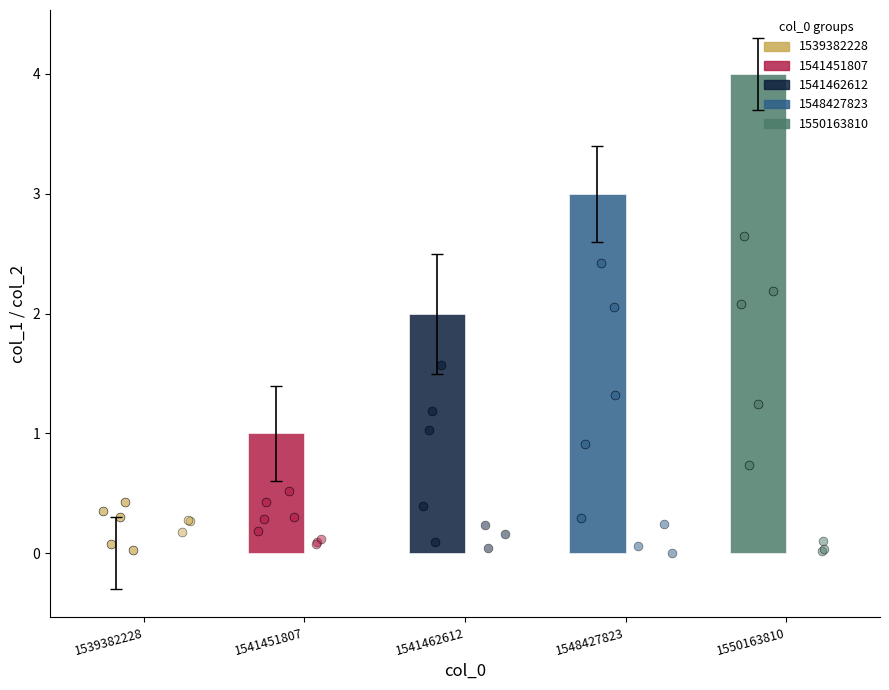

At which category is the sum across all series the highest?

1550163810